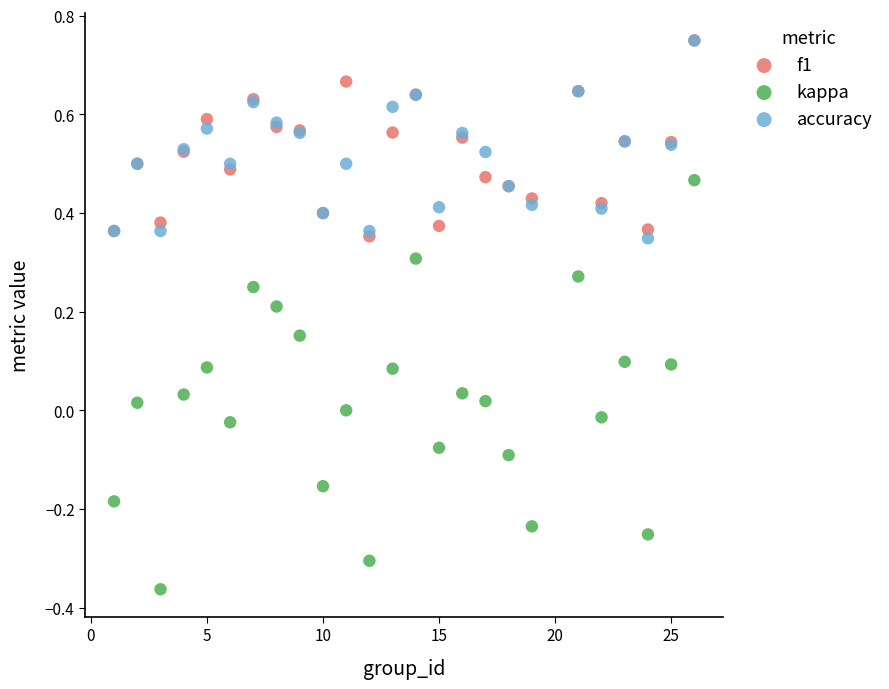

What are all the series names shown in the legend?

f1, kappa, accuracy